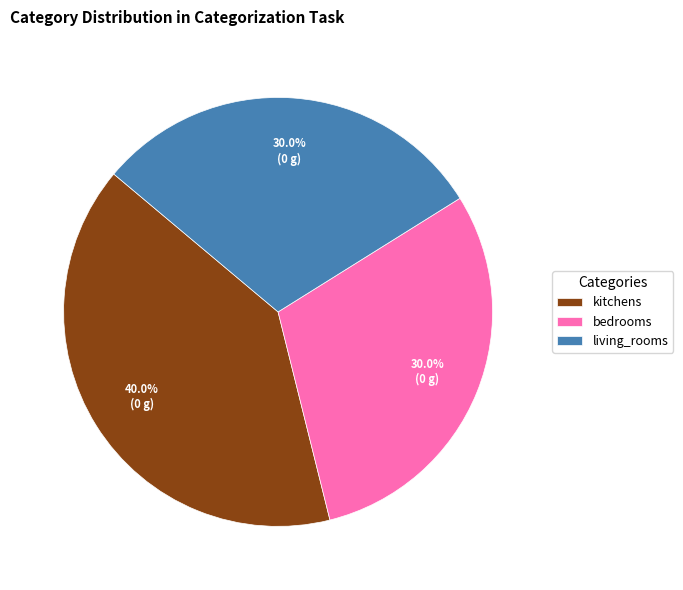

What percentage is the kitchens slice, to the nearest percent?

40%